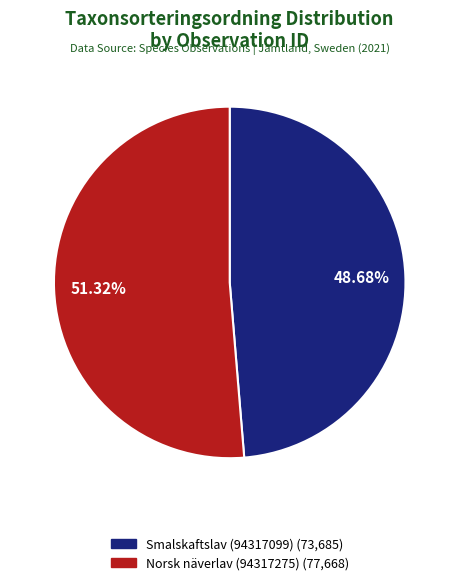

Which category has the biggest portion of the pie?

Norsk näverlav (94317275)